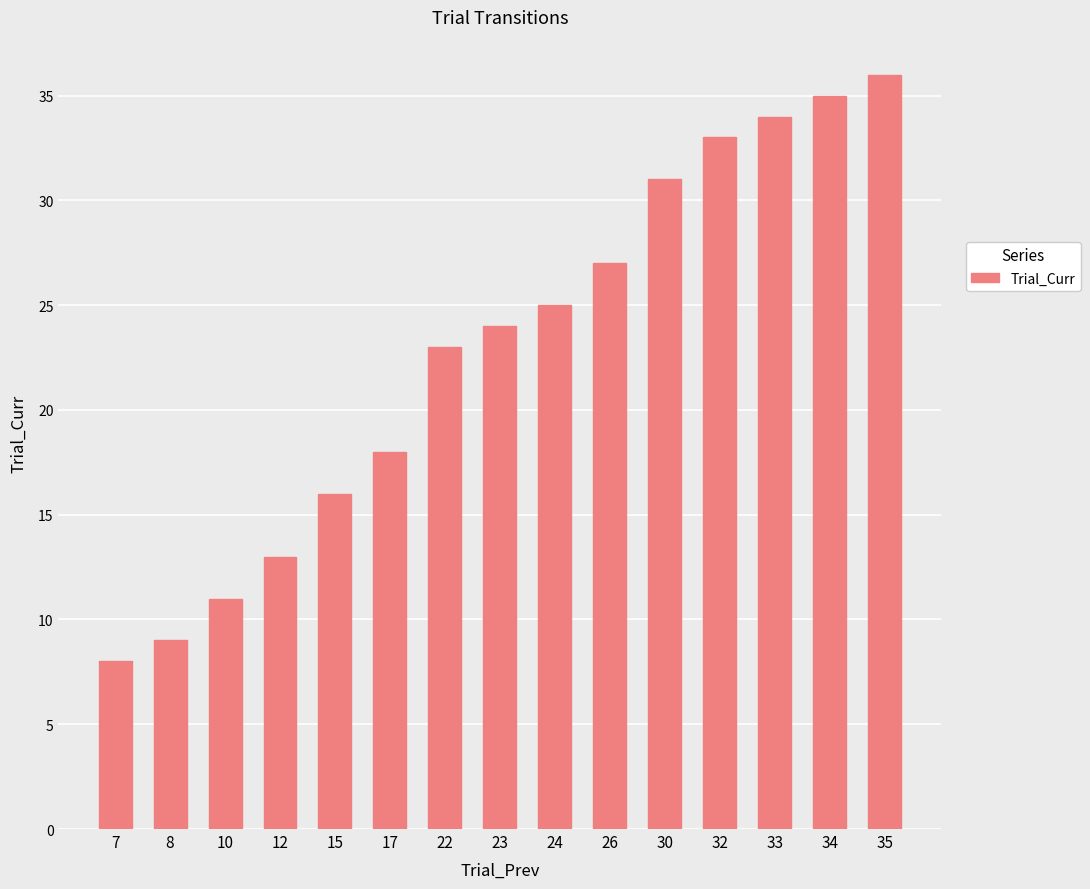

Which label corresponds to the largest value in the chart?

35